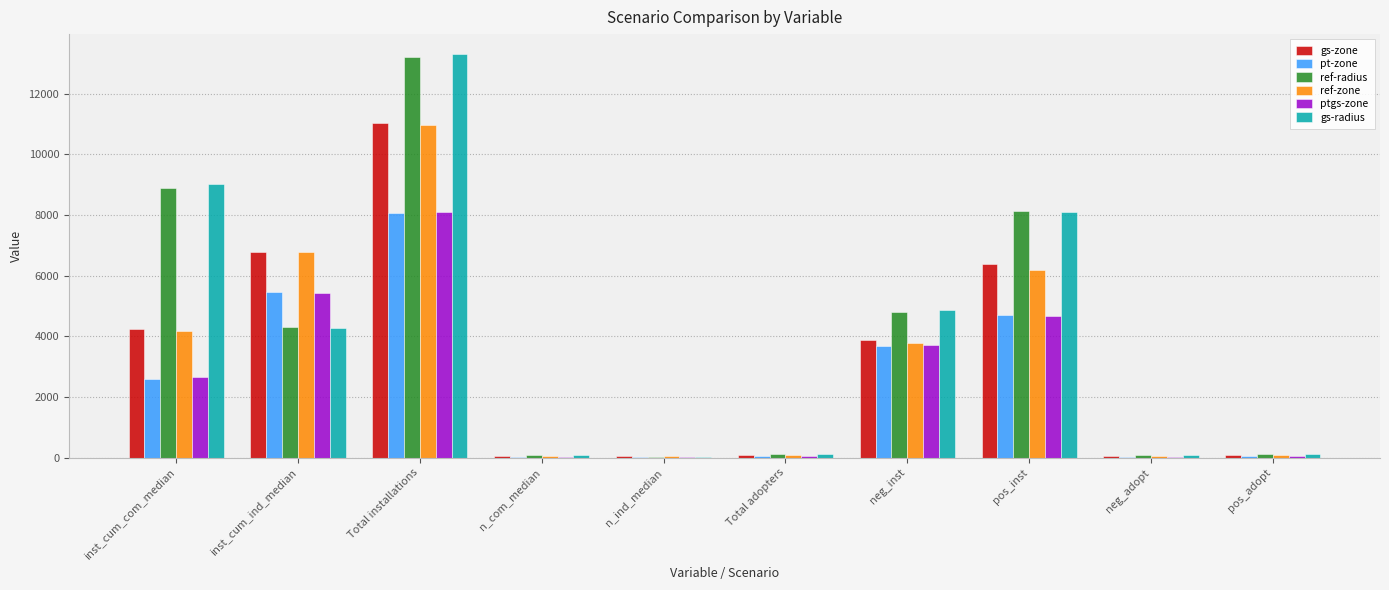

What is the total value across all series at inst_cum_com_median?

31605.0